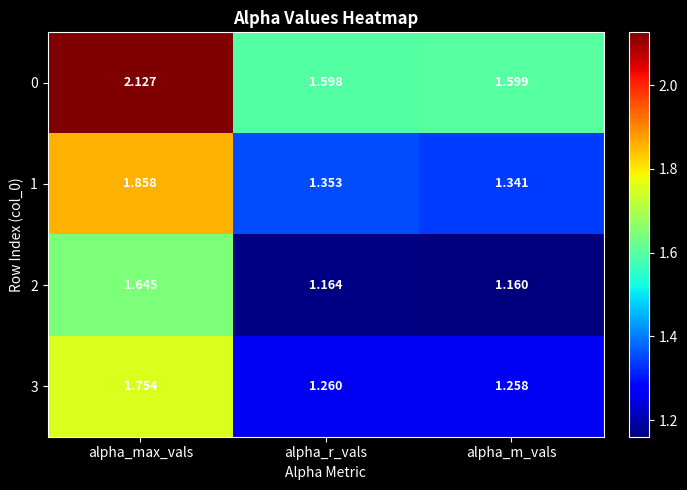

What is the spread (max minus min) of values at alpha_r_vals?

0.4